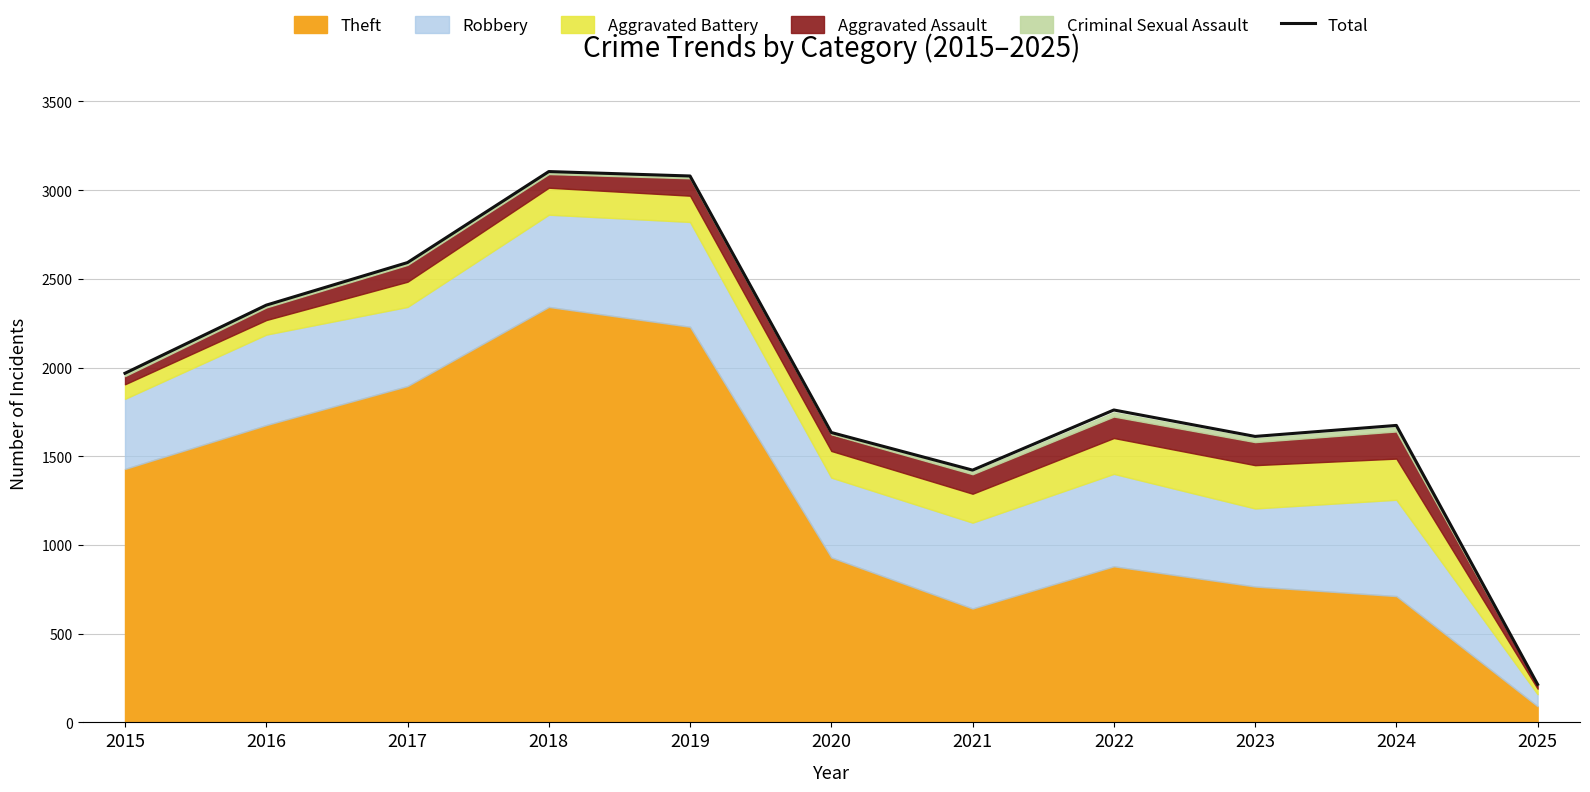

Rank the categories by value from lowest to highest.

2025, 2021, 2023, 2020, 2024, 2022, 2015, 2016, 2017, 2019, 2018